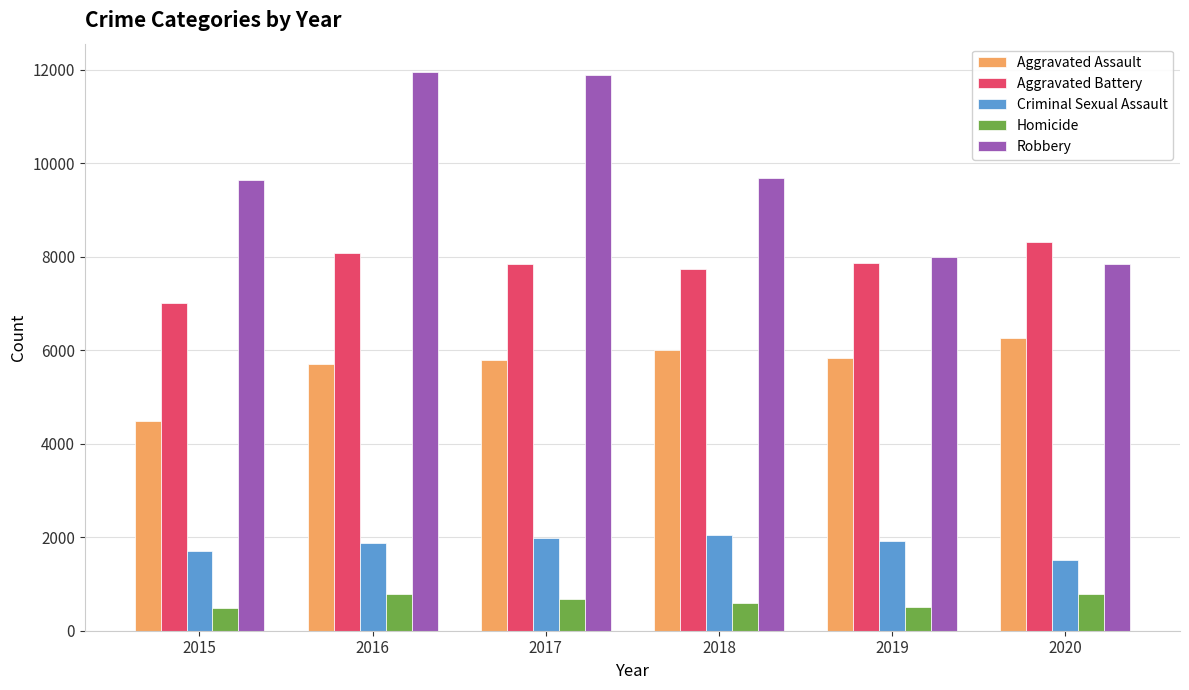

What is the sum of the Criminal Sexual Assault values at 2017 and 2019?

3922